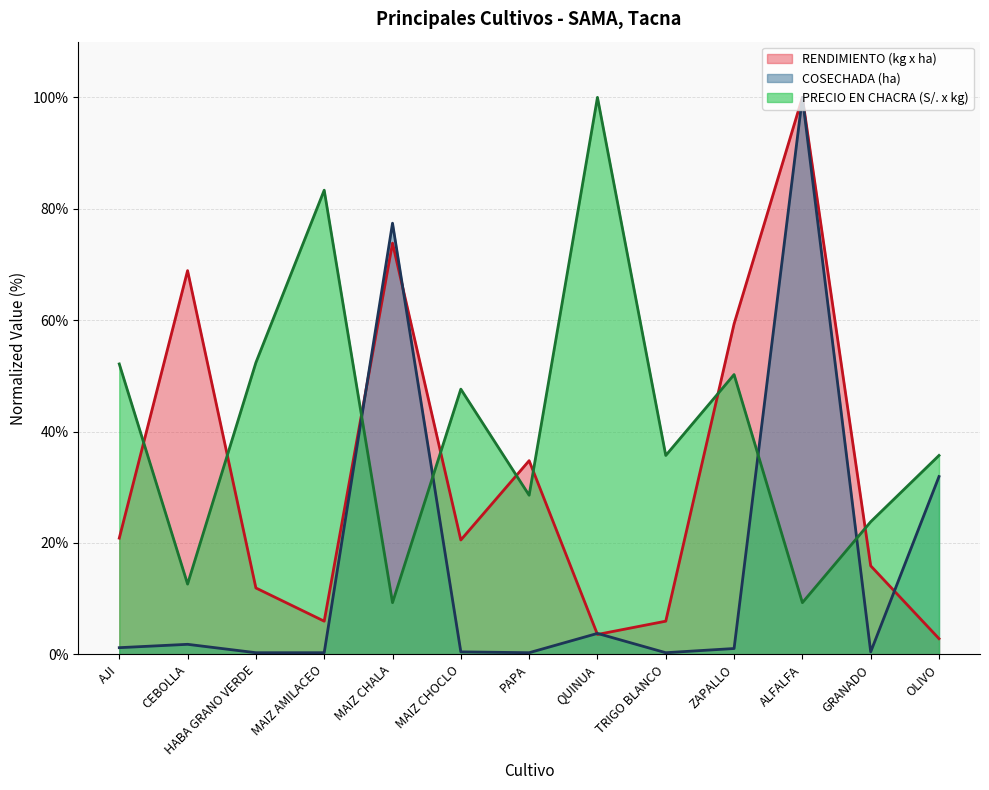

Reading left to right, extract all data points from this chart.

COSECHADA: 1.2	1.8	0.3	0.3	77.4	0.5	0.3	3.8	0.3	1.1	100.0	0.5	31.9
RENDIMIENTO (kg x ha): 20.9	68.9	11.9	6.0	73.8	20.5	34.8	3.6	6.0	59.3	100.0	15.9	2.8
PRECIO EN CHACRA (S/. x kg): 52.1	12.6	52.4	83.3	9.3	47.6	28.6	100.0	35.7	50.2	9.3	23.8	35.7